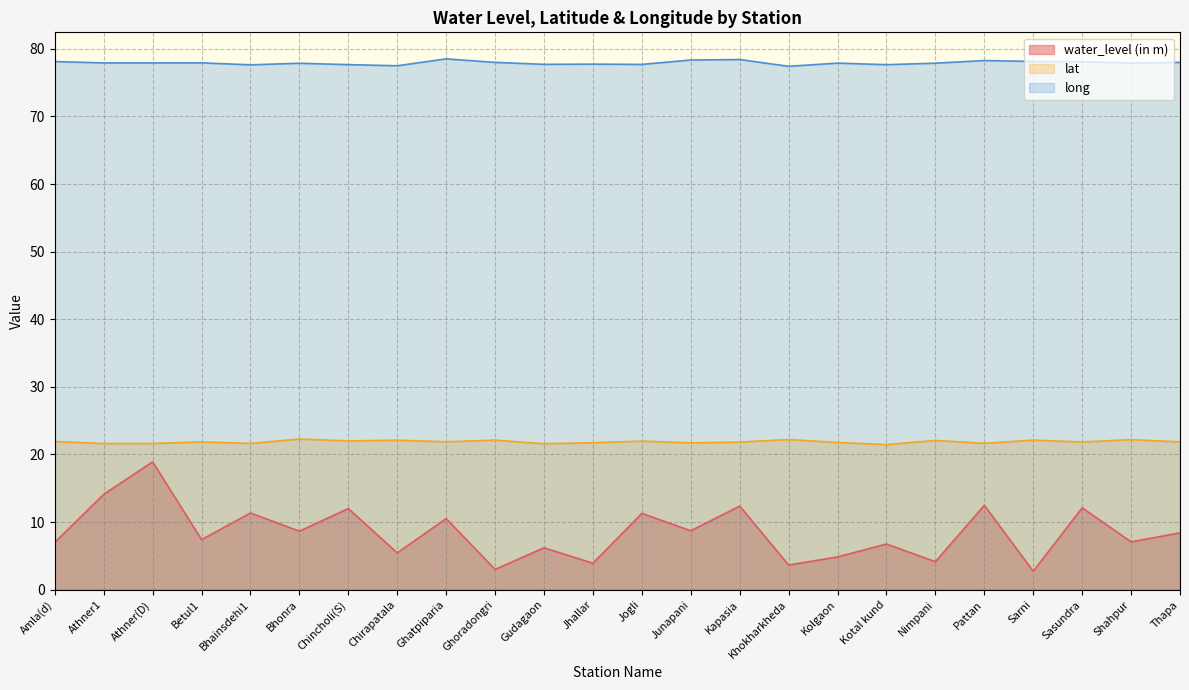

At which label is long closest to 77?

Khokharkheda